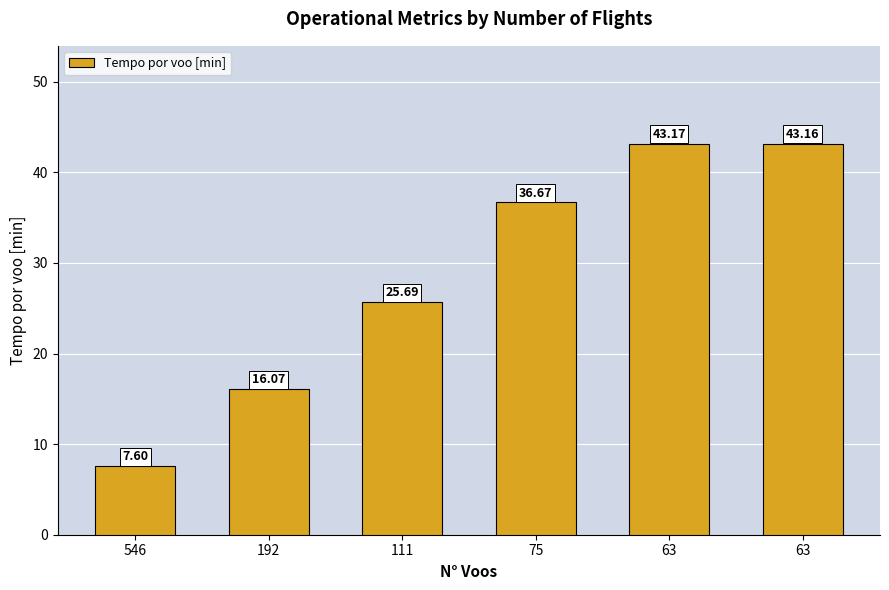

How many values are below 36?

3